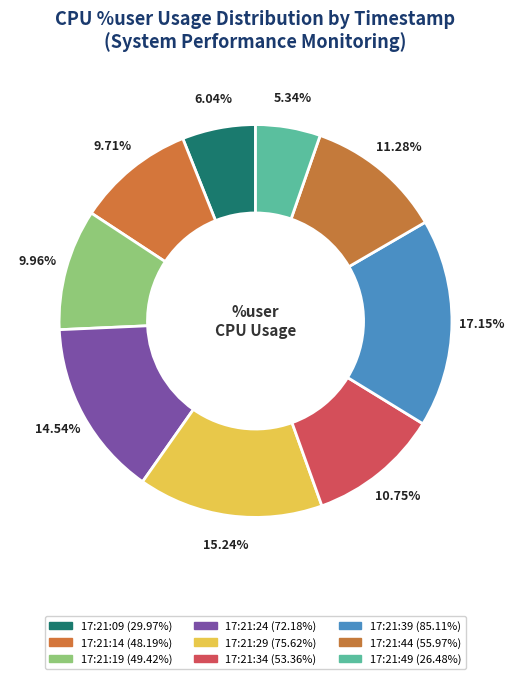

What percentage do 17:21:24 and 17:21:19 together represent?

24.5%